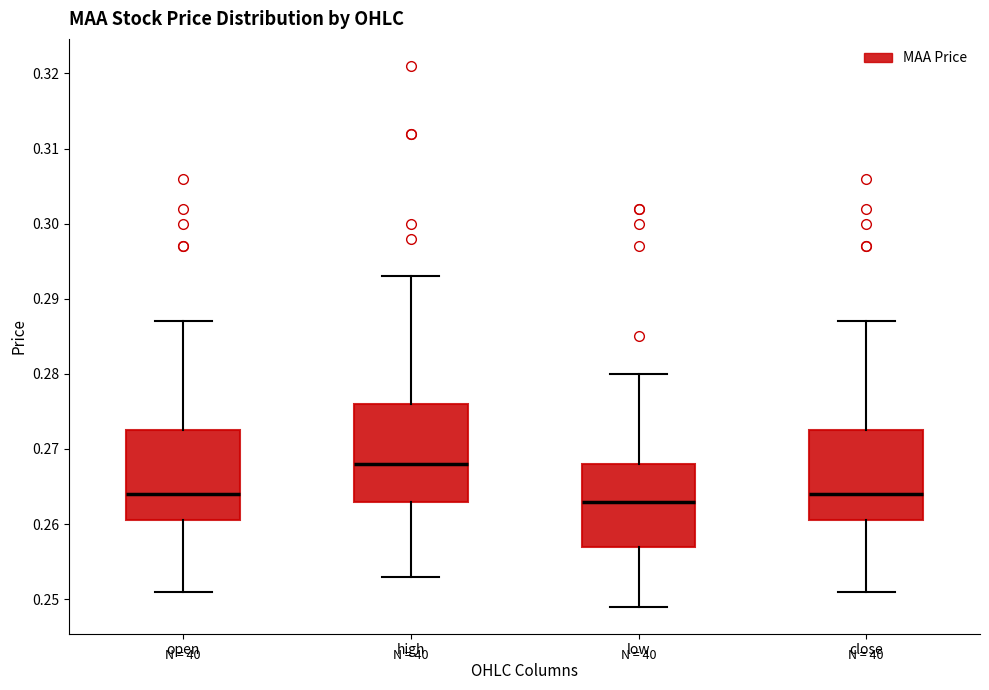

Where is the upper edge of the box for high on the y-axis? The values are not printed on the chart, so give them approximately, as read against the axis.

0.276